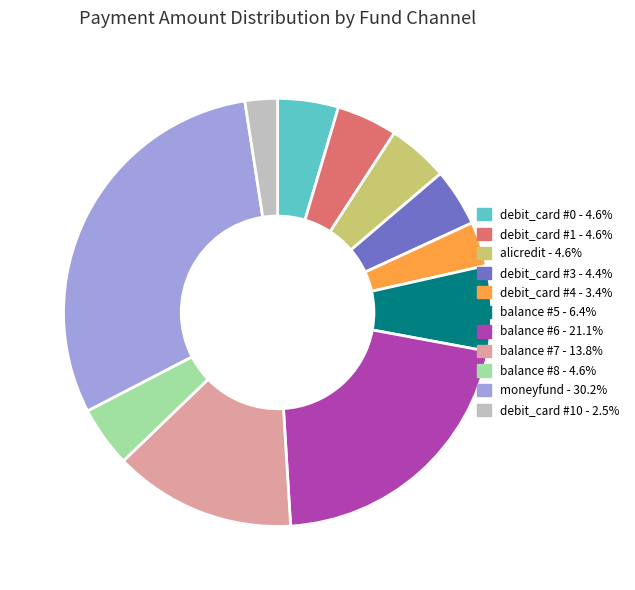

Is there any slice that represents more than half of the pie?

No